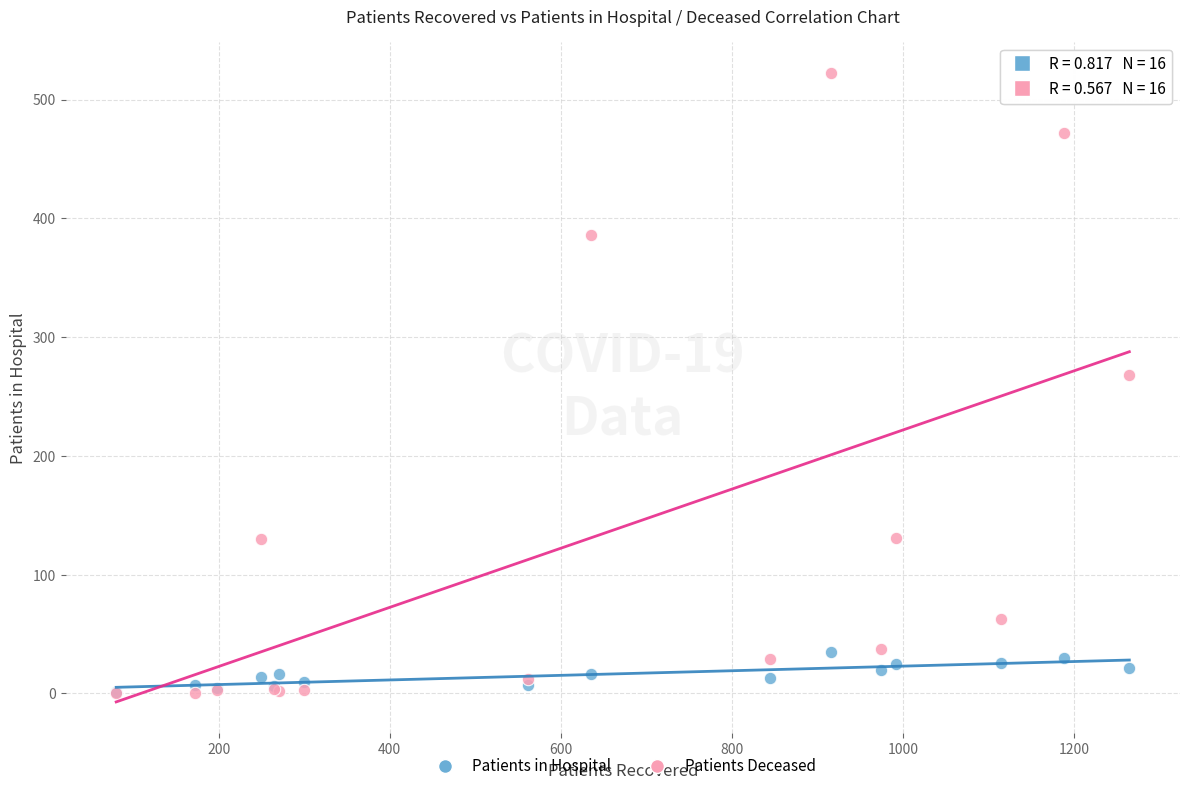

Which series has the largest Y range (max minus min)?

Patients Deceased